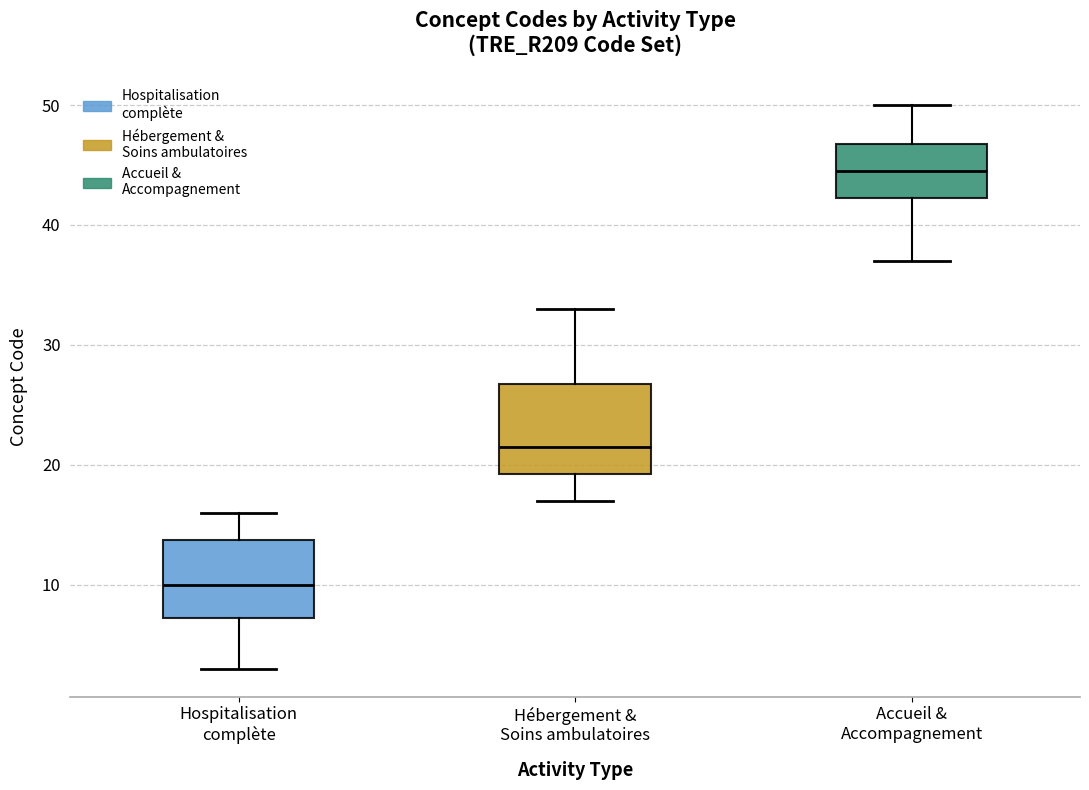

Where does the upper whisker of the box for Hébergement & Soins ambulatoires end on the y-axis? The values are not printed on the chart, so give them approximately, as read against the axis.

33